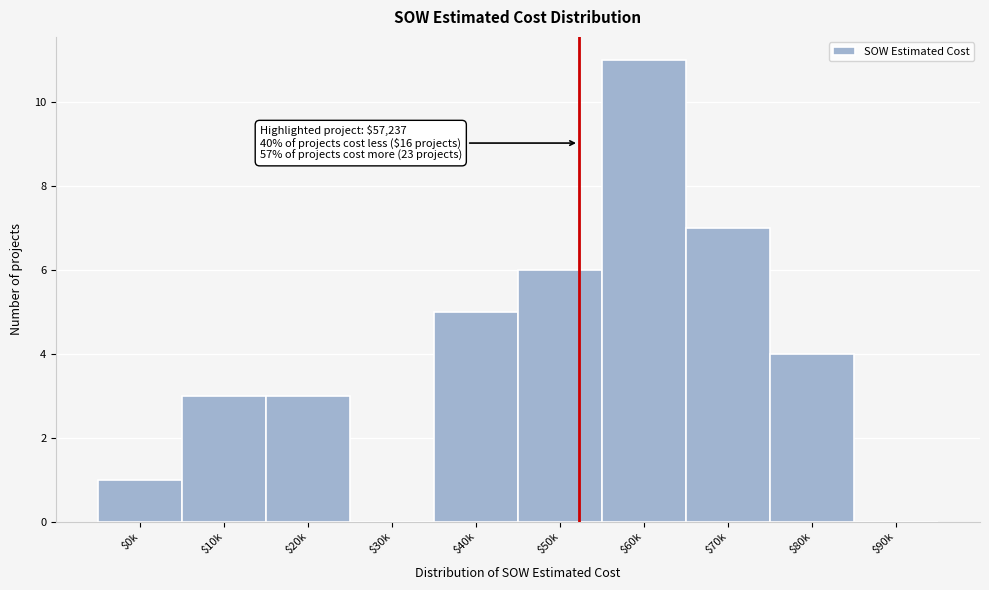

What is the maximum value shown in the chart?

11